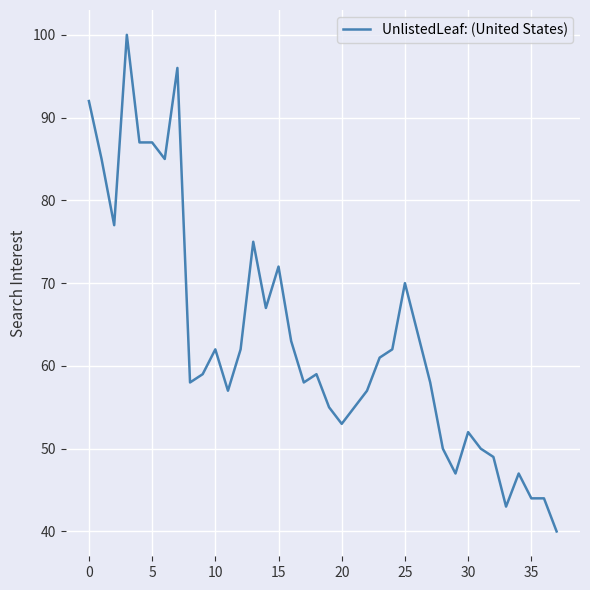

What is the difference between the maximum and minimum values?

60